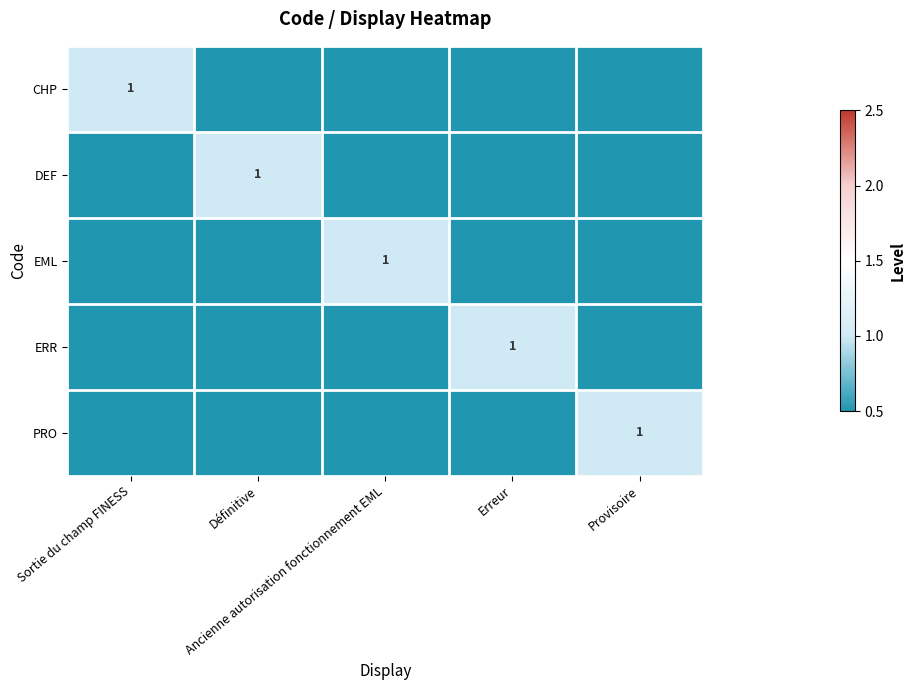

Which series changed the most between Sortie du champ FINESS and Erreur?

CHP